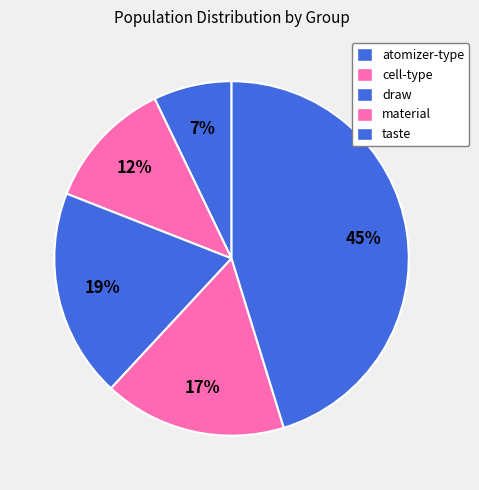

Which has a higher value, cell-type or material?

material